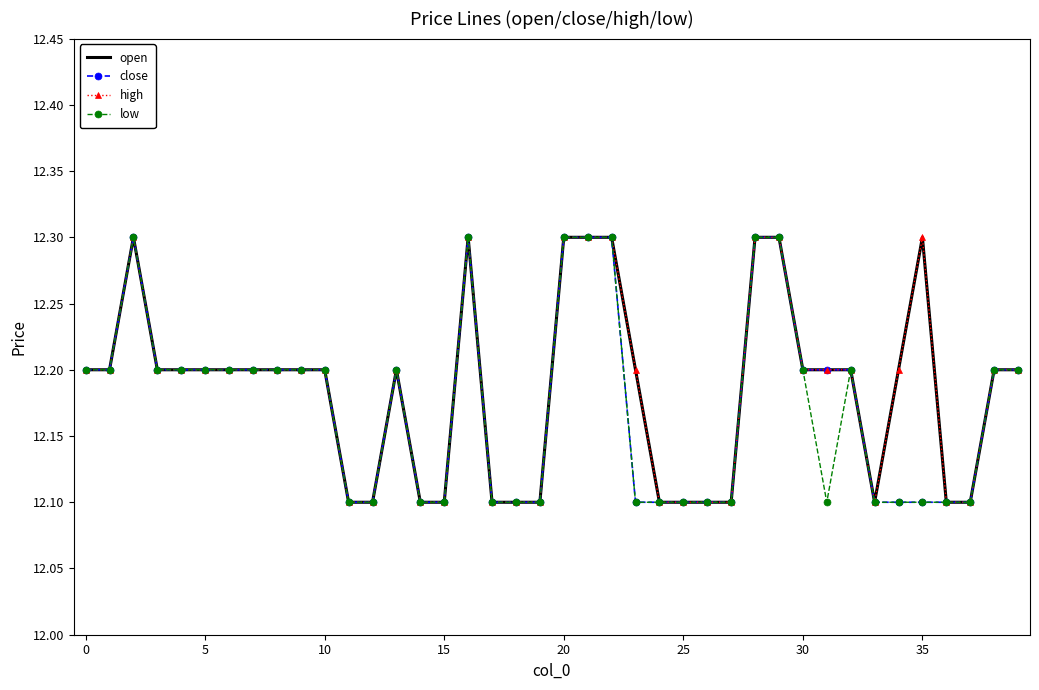

Which series has the widest spread of values?

open